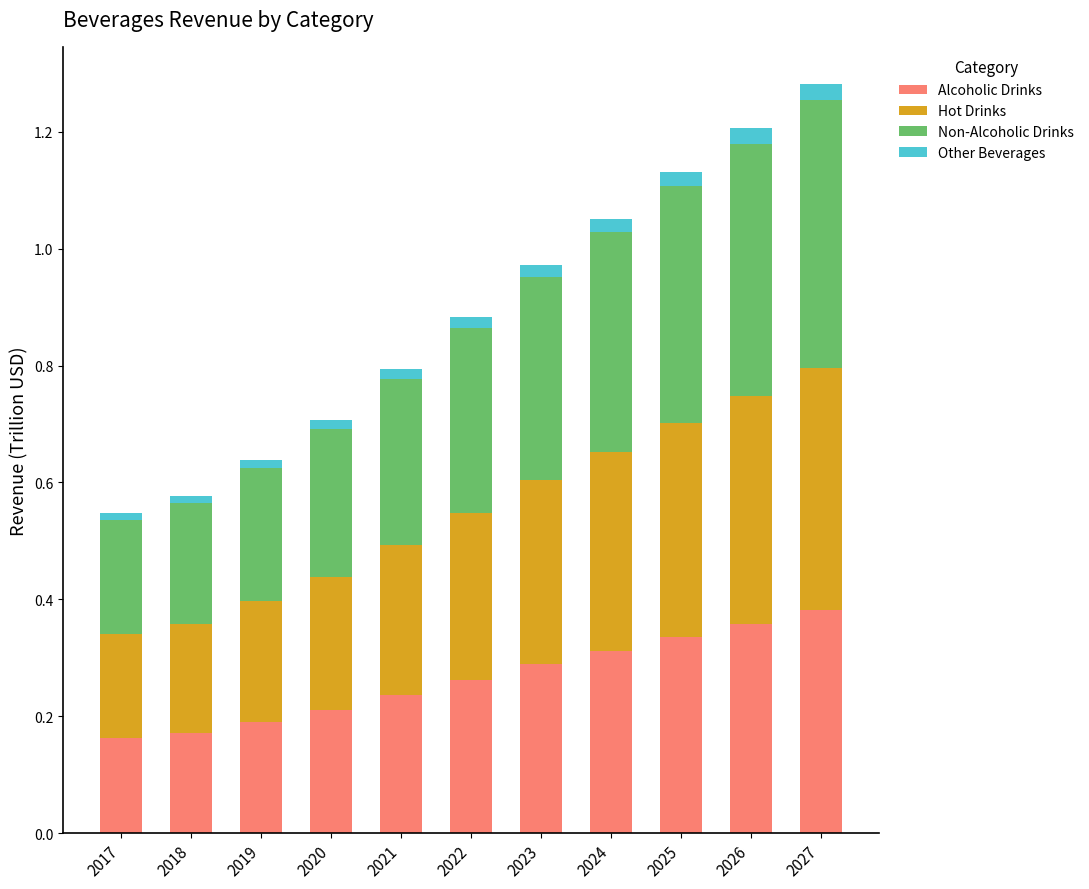

How many series are shown in this chart?

4